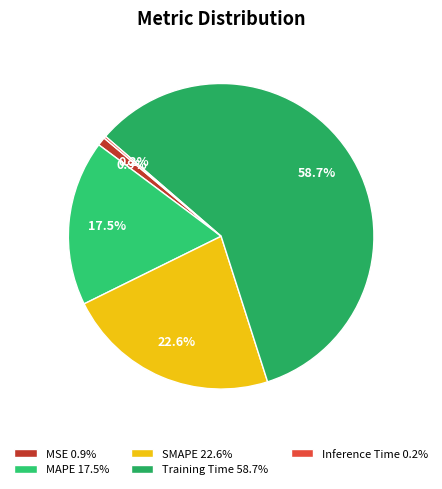

To the nearest percent, what percentage of the pie is Training Time?

59%